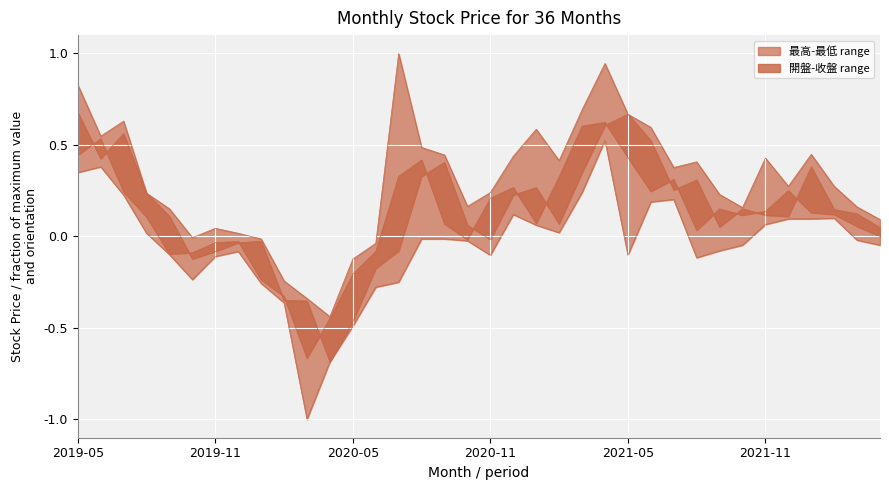

The 最低 series shows -1.3 at 2020-03. True or false?

False